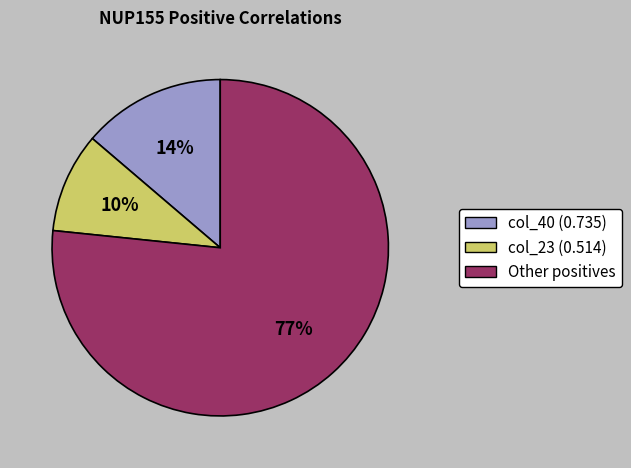

The col_40 (0.735) slice represents 9% of the pie. True or false?

False